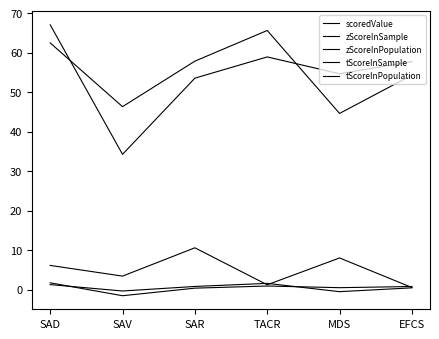

Where is tScoreInPopulation nearest to the value 55?

EFCS